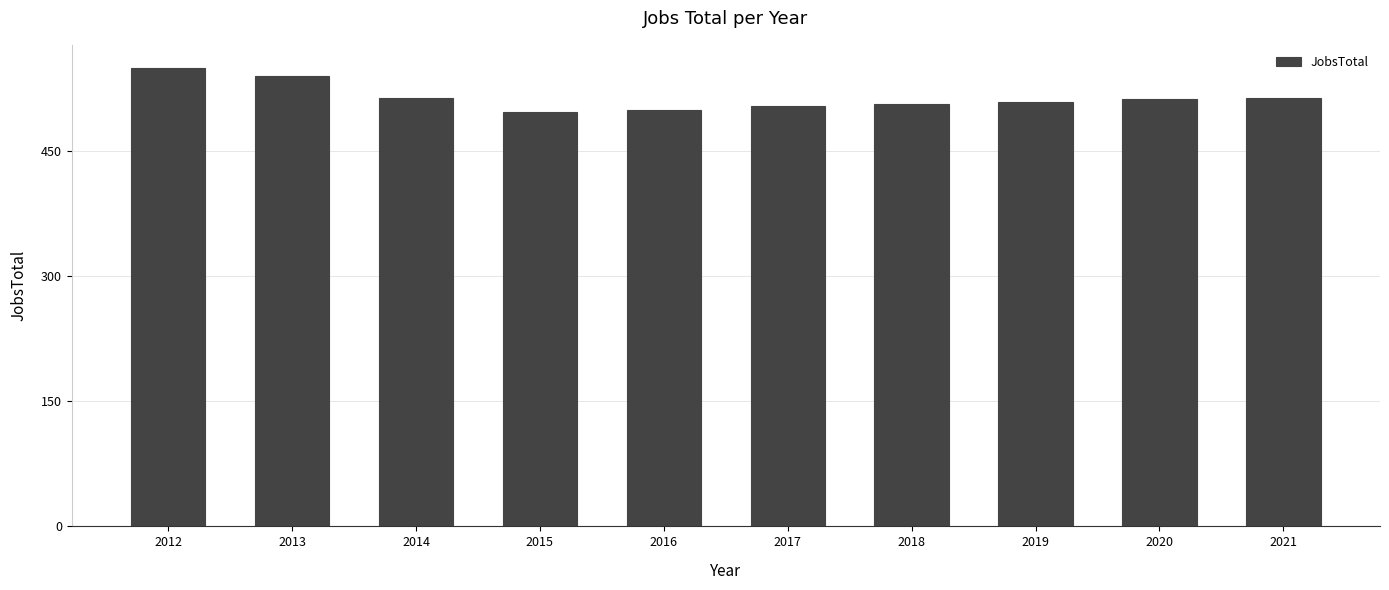

What is the value of the 10th bar from the left?

514